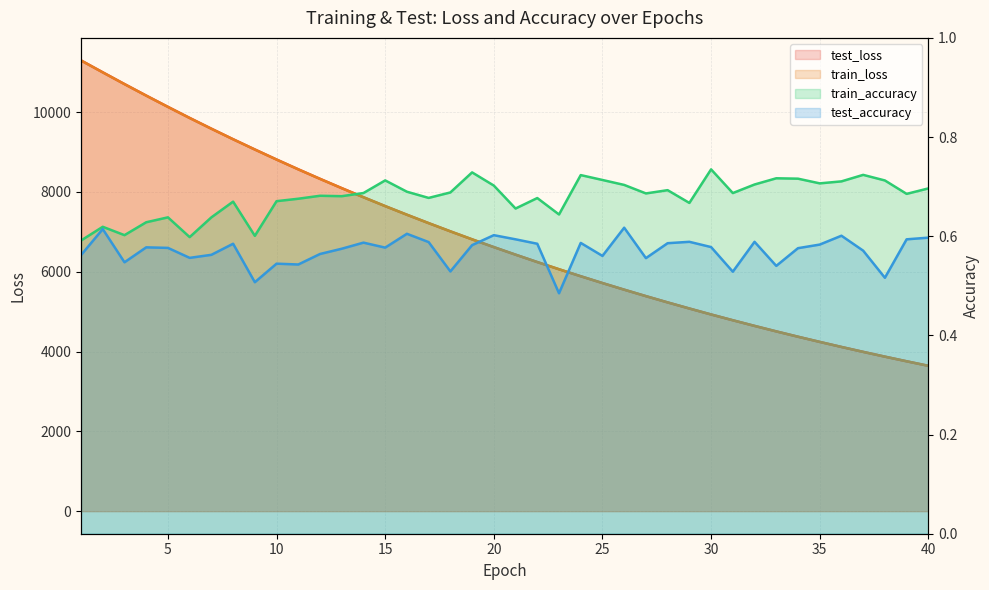

At 25, list the series in order from smallest to largest.

test_accuracy, train_accuracy, train_loss, test_loss